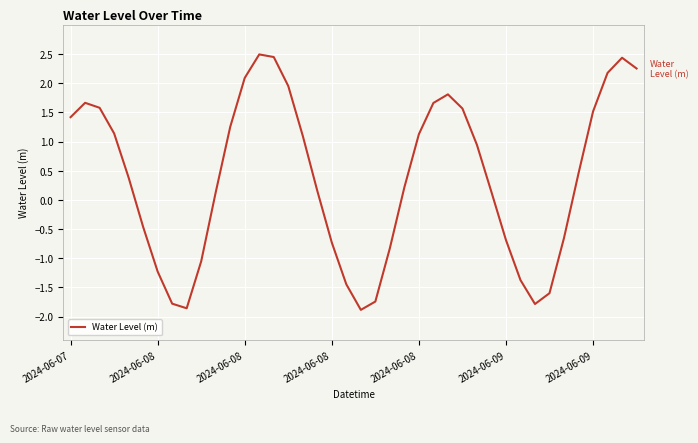

What is the greatest value displayed?

2.5